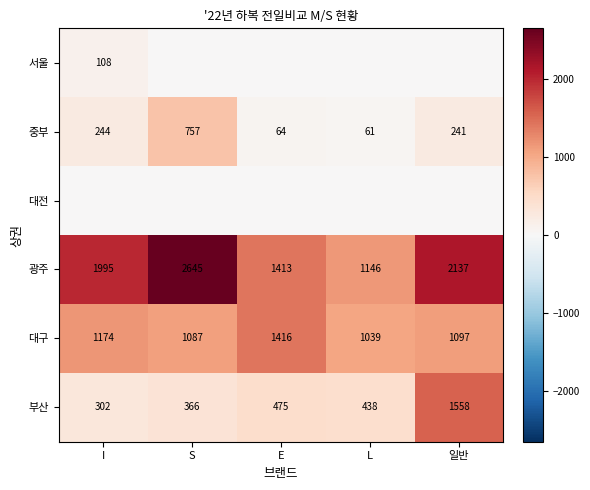

List the labels in order of 광주 value, largest first.

S, 일반, I, E, L